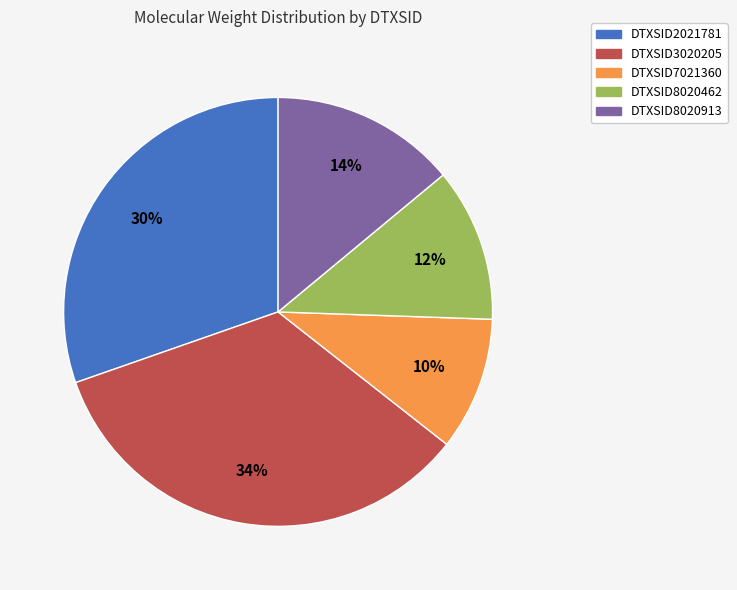

To the nearest percent, what percentage of the pie is DTXSID7021360?

10%